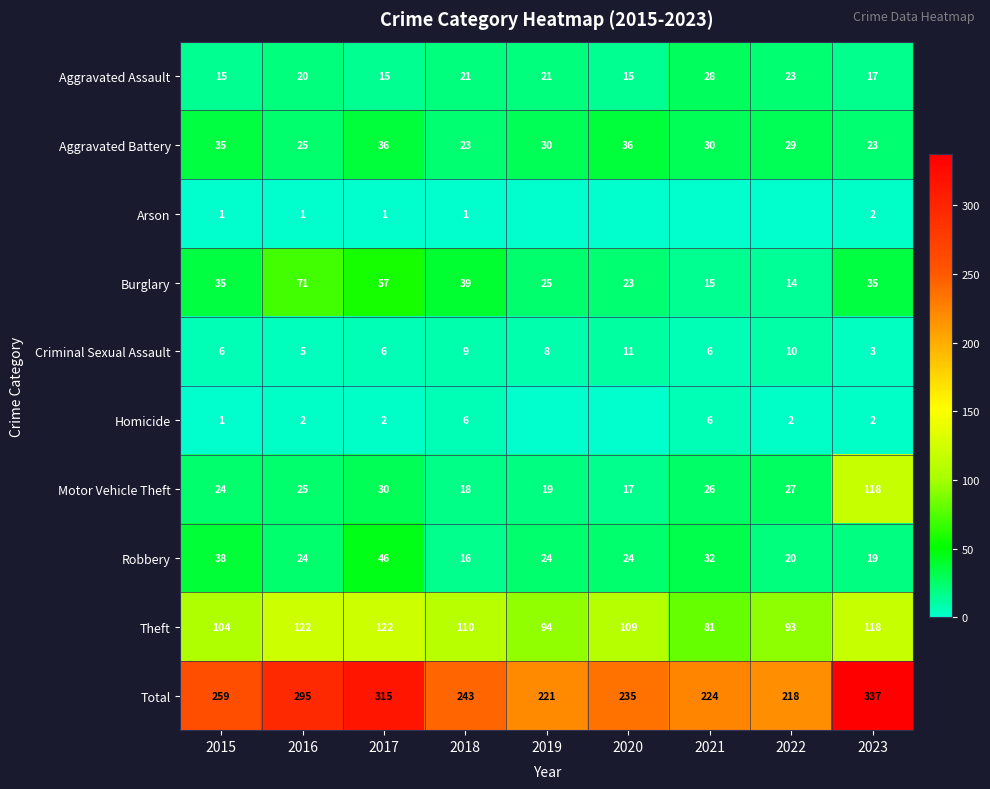

Is it true that Motor Vehicle Theft equals 40 at 2016?

False